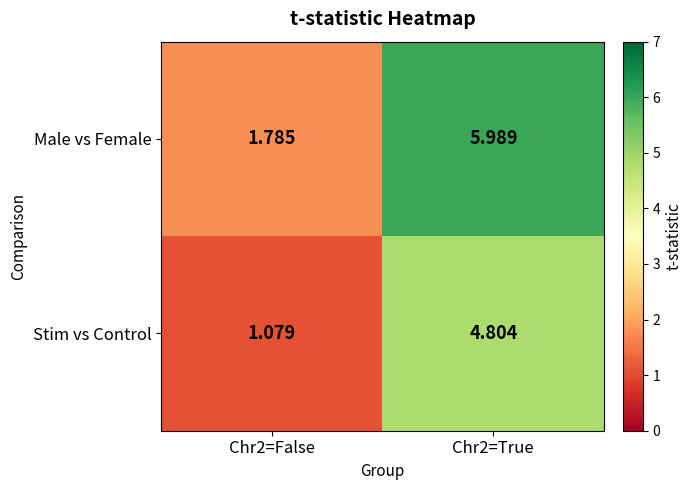

Between Chr2=False and Chr2=True, which series saw the biggest shift?

Male vs Female